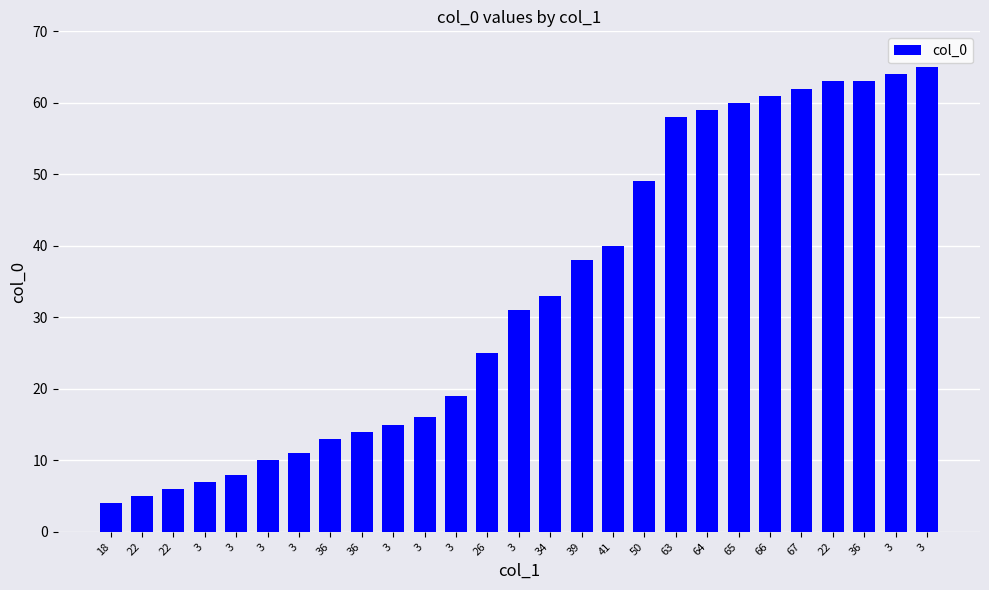

How many series are shown in this chart?

1